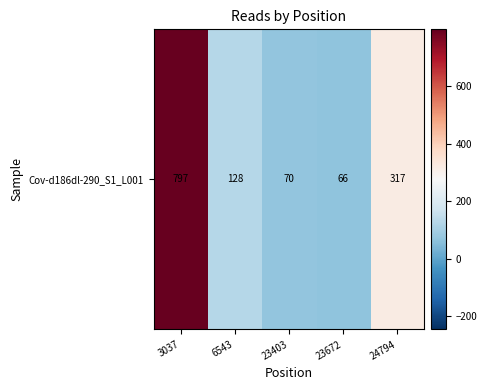

Which category has the lowest value across all series?

23672